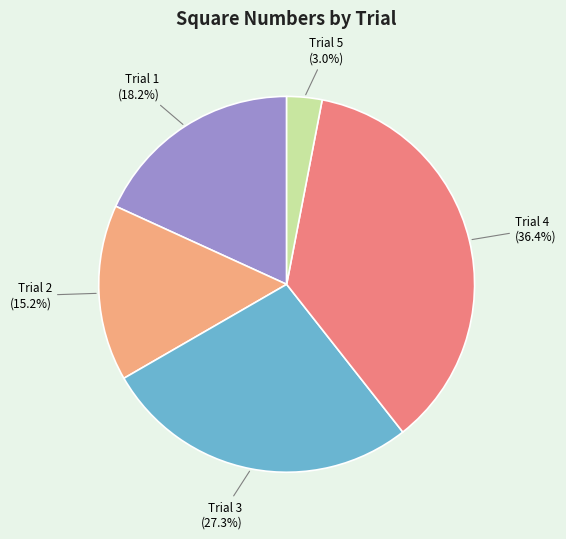

Does any single category account for the majority?

No